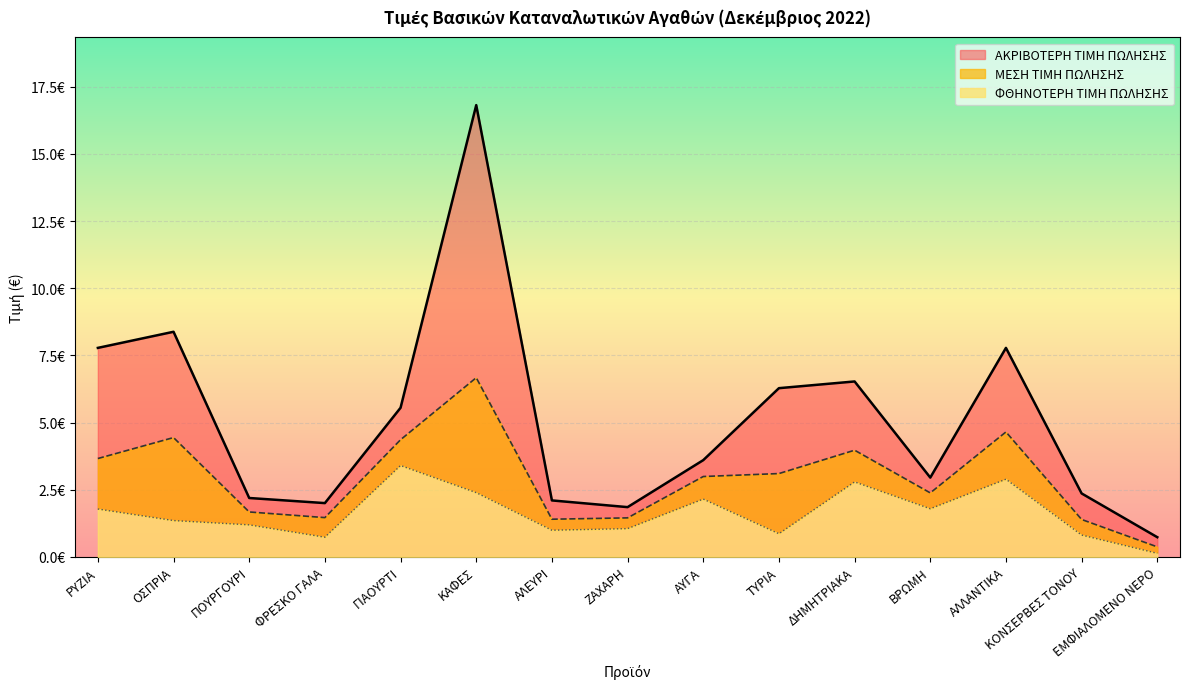

At ΤΥΡΙΑ, list the series in order from largest to smallest.

ΑΚΡΙΒΟΤΕΡΗ ΤΙΜΗ ΠΩΛΗΣΗΣ, ΜΕΣΗ ΤΙΜΗ ΠΩΛΗΣΗΣ, ΦΘΗΝΟΤΕΡΗ ΤΙΜΗ ΠΩΛΗΣΗΣ